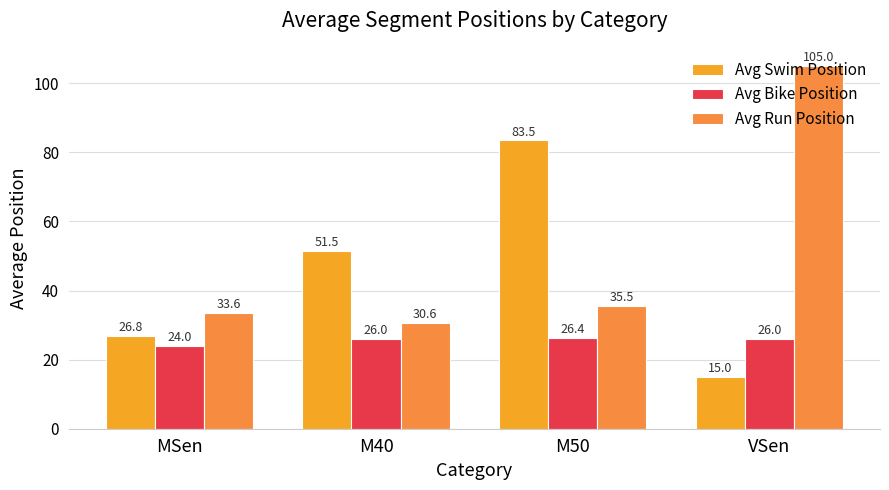

Reading left to right, transcribe all the data shown in this chart.

Avg Swim Position: MSen=26.8	M40=51.5	M50=83.5	VSen=15.0
Avg Bike Position: MSen=24.0	M40=26.0	M50=26.4	VSen=26.0
Avg Run Position: MSen=33.6	M40=30.6	M50=35.5	VSen=105.0